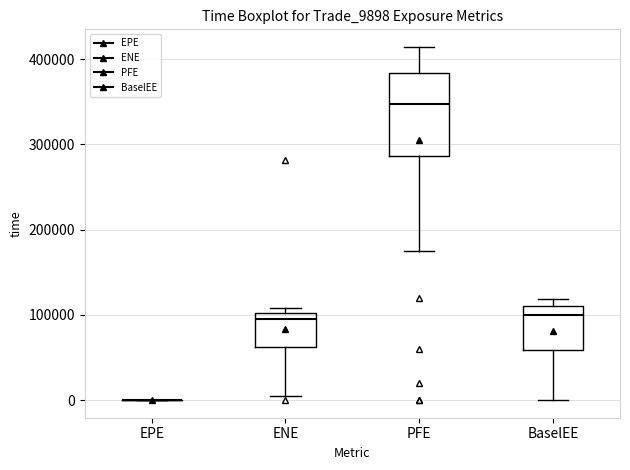

Reading left to right, transcribe this box plot: for each box, give where its median line is, the range the box spans, and where its two whiskers end, as read against the y-axis. The values are not printed on the chart, so give them approximately, as read against the axis.

EPE: box collapsed to a line at 0, whiskers 0 to 0
ENE: median 100000 (just below the box's upper edge), box 60000 to 100000, whiskers 0 to 110000
PFE: median 350000, box 290000 to 380000, whiskers 180000 to 410000
BaselEE: median 100000, box 60000 to 110000, whiskers 0 to 120000